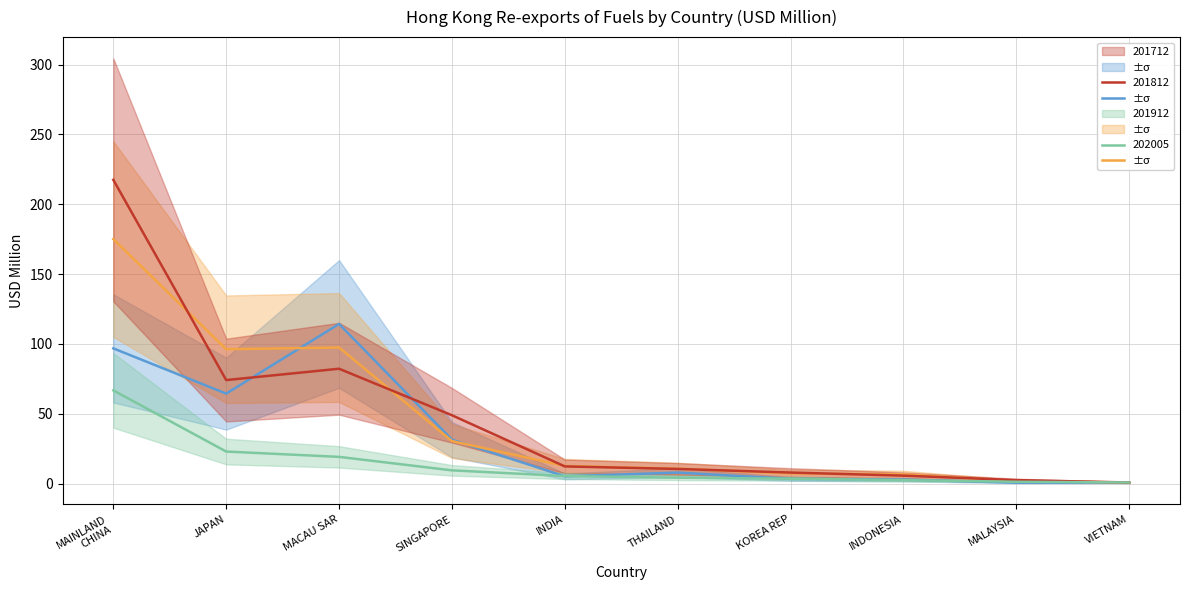

What are all the series names shown in the legend?

201712, 201812, 201912, 202005